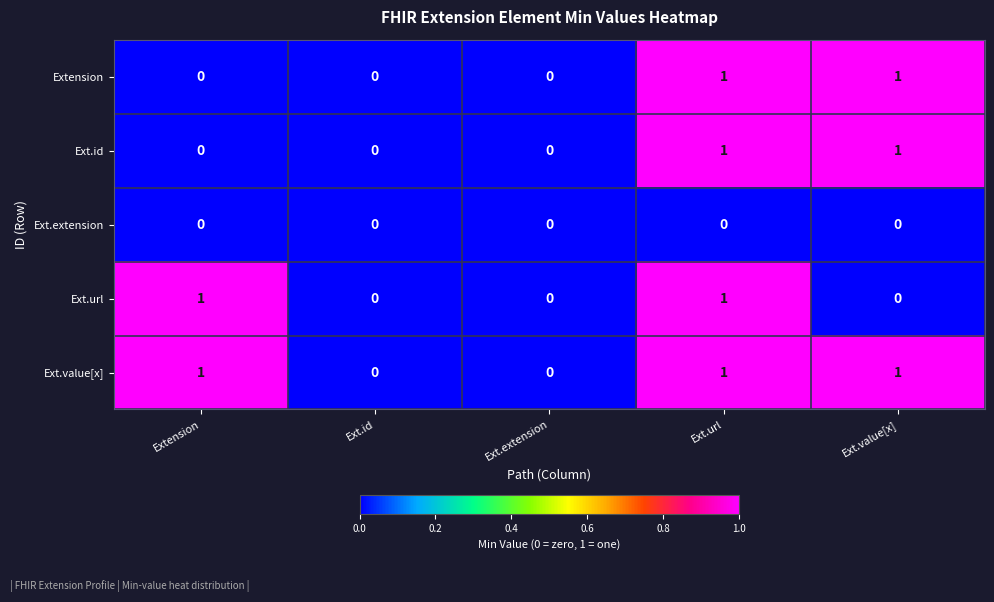

At which category is the sum across all series the highest?

Ext.url